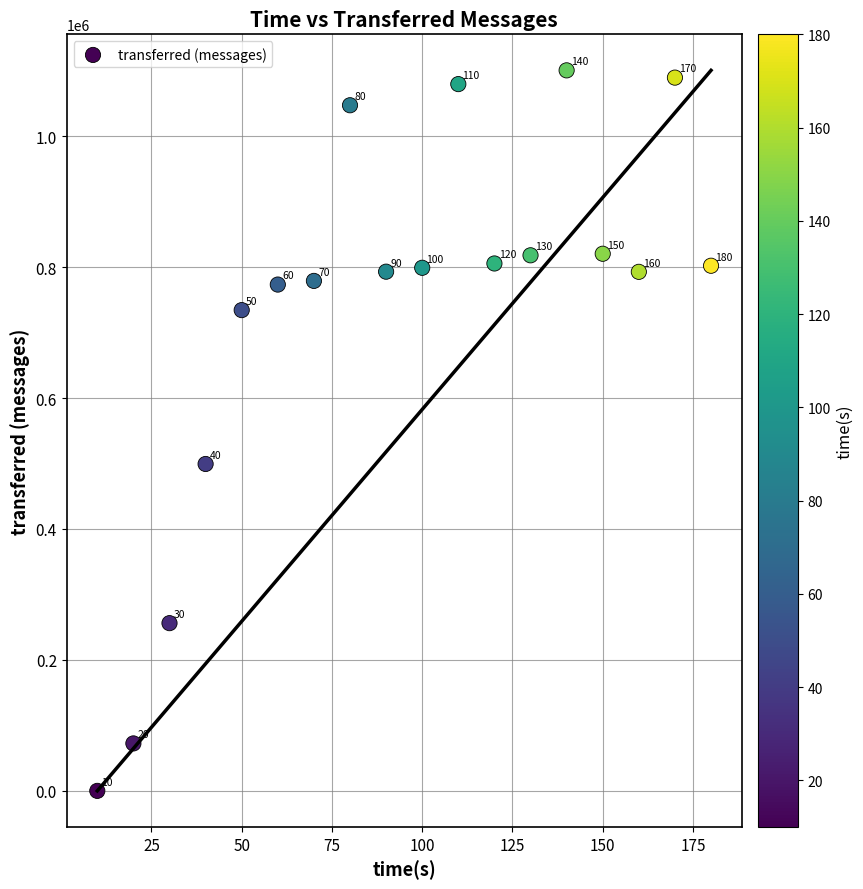

What is the range of X values (max minus min)?

170